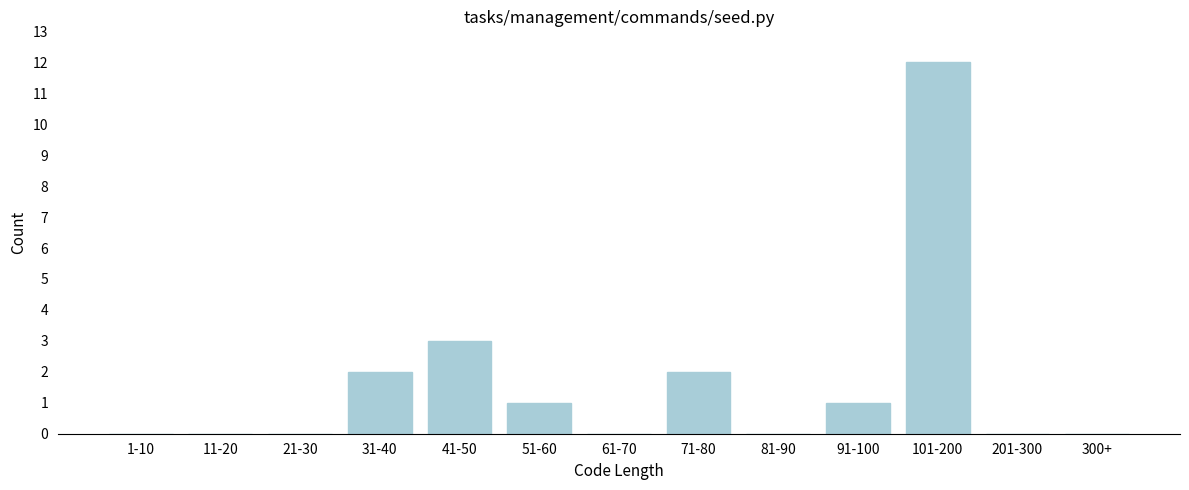

Reading left to right, what are all the values shown in this chart?

1-10=0	11-20=0	21-30=0	31-40=2	41-50=3	51-60=1	61-70=0	71-80=2	81-90=0	91-100=1	101-200=12	201-300=0	300+=0